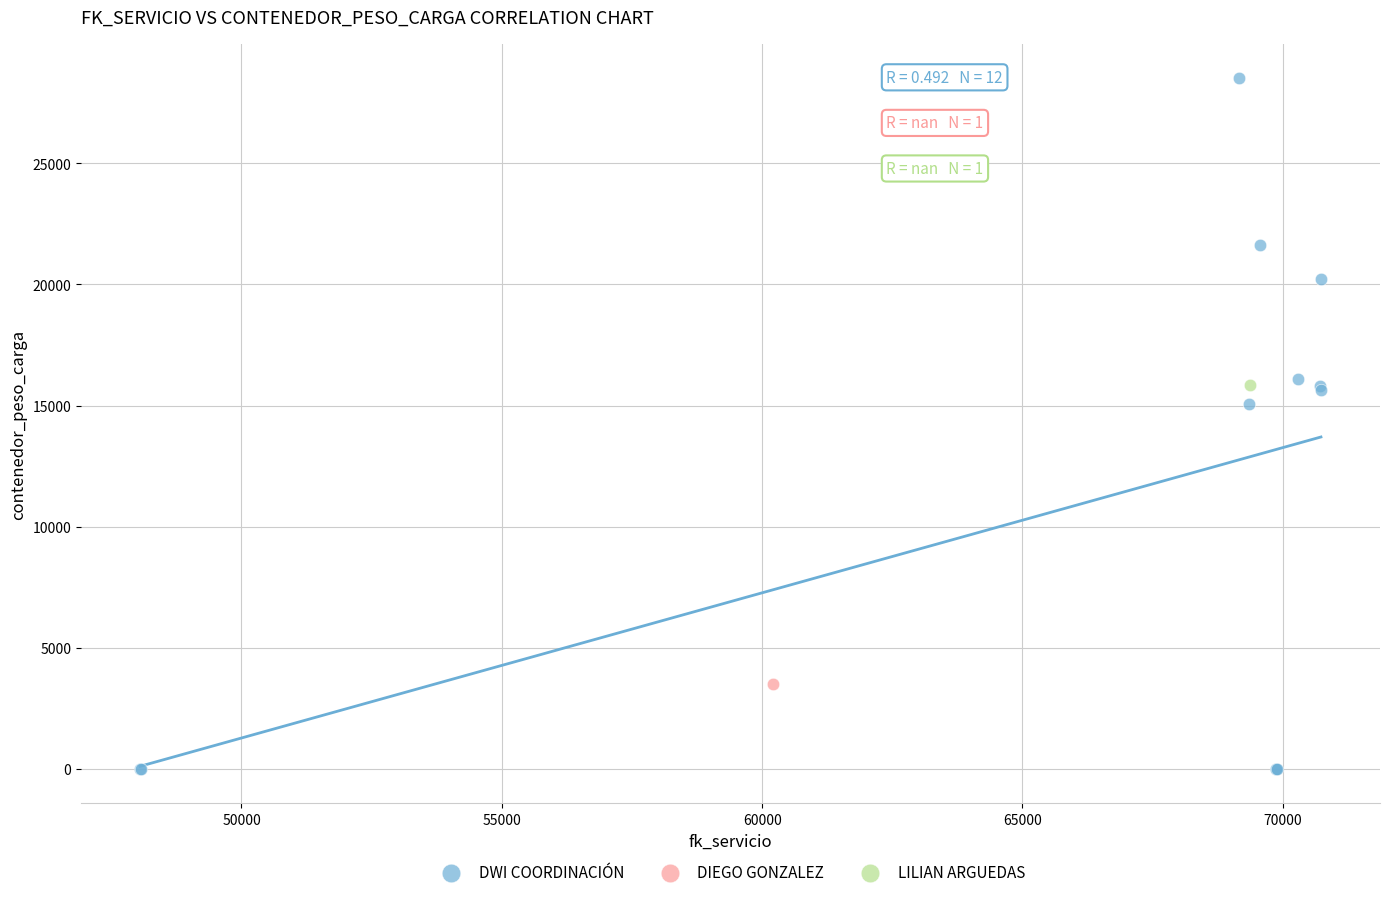

What are all the series names shown in the legend?

DWI COORDINACIÓN, DIEGO GONZALEZ, LILIAN ARGUEDAS